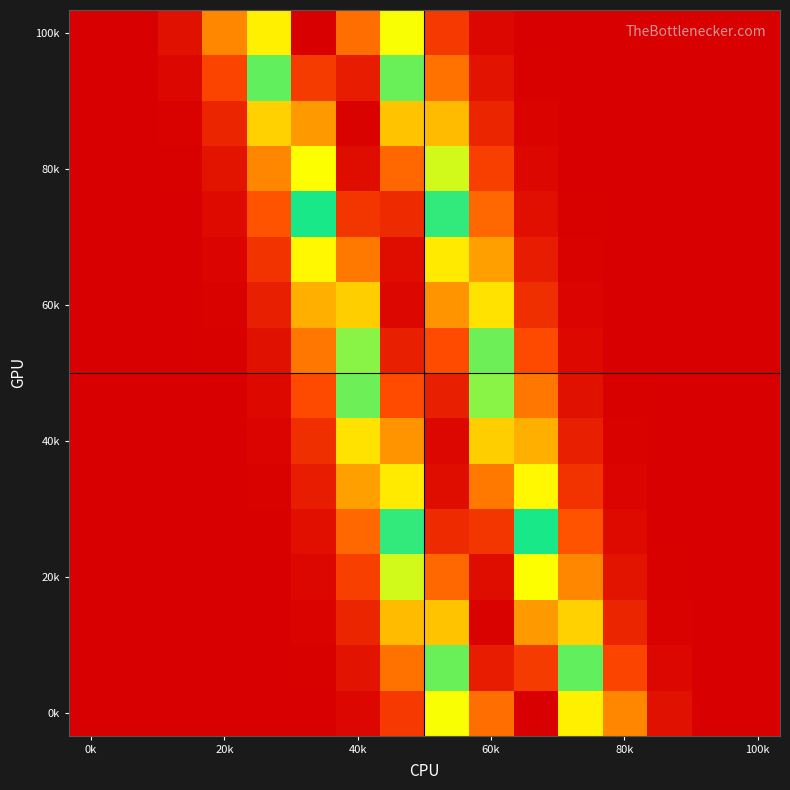

At which category is the sum across all series the highest?

8